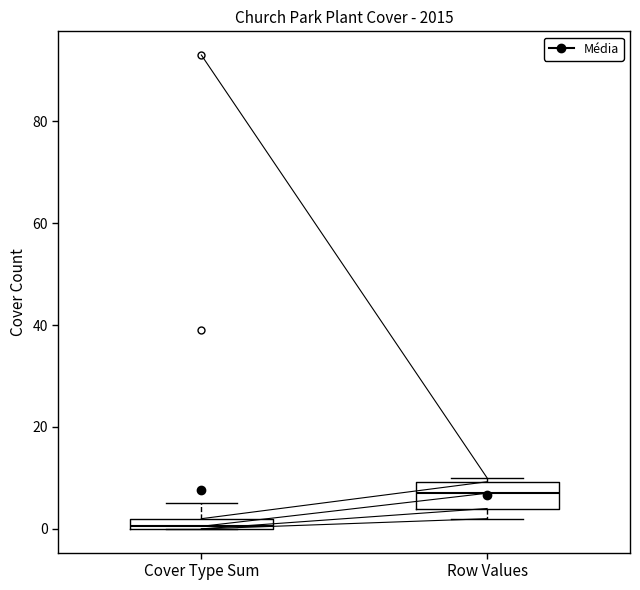

Comparing the boxes themselves (not the whiskers), which one is the tallest?

Row Values